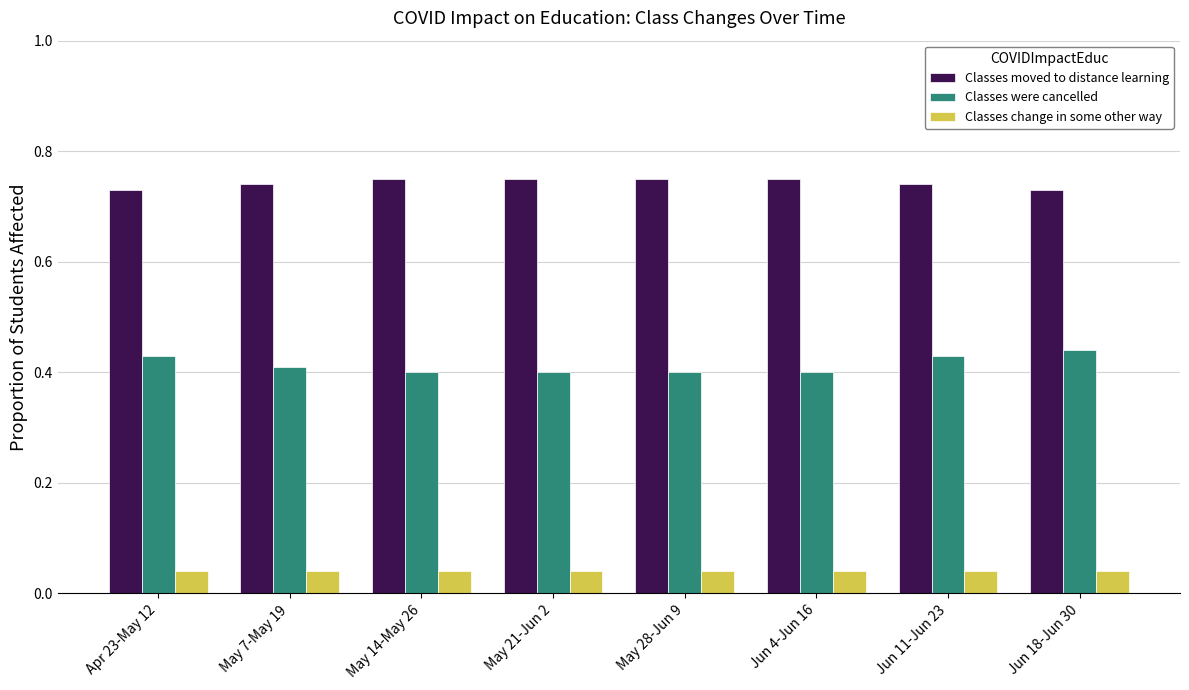

Count the Classes were cancelled values in the range 0 to 1.

8